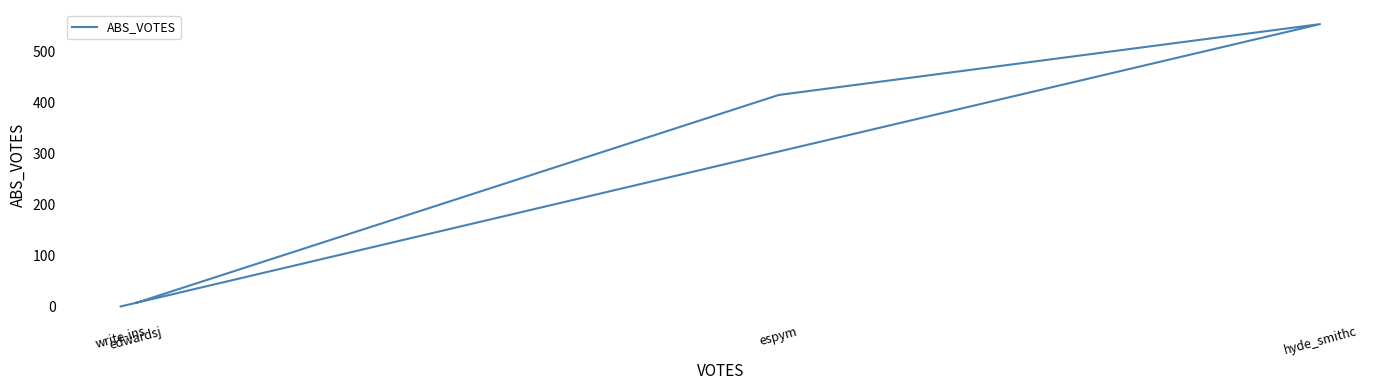

Rank the categories by value from lowest to highest.

write-ins, edwardsj, espym, hyde_smithc